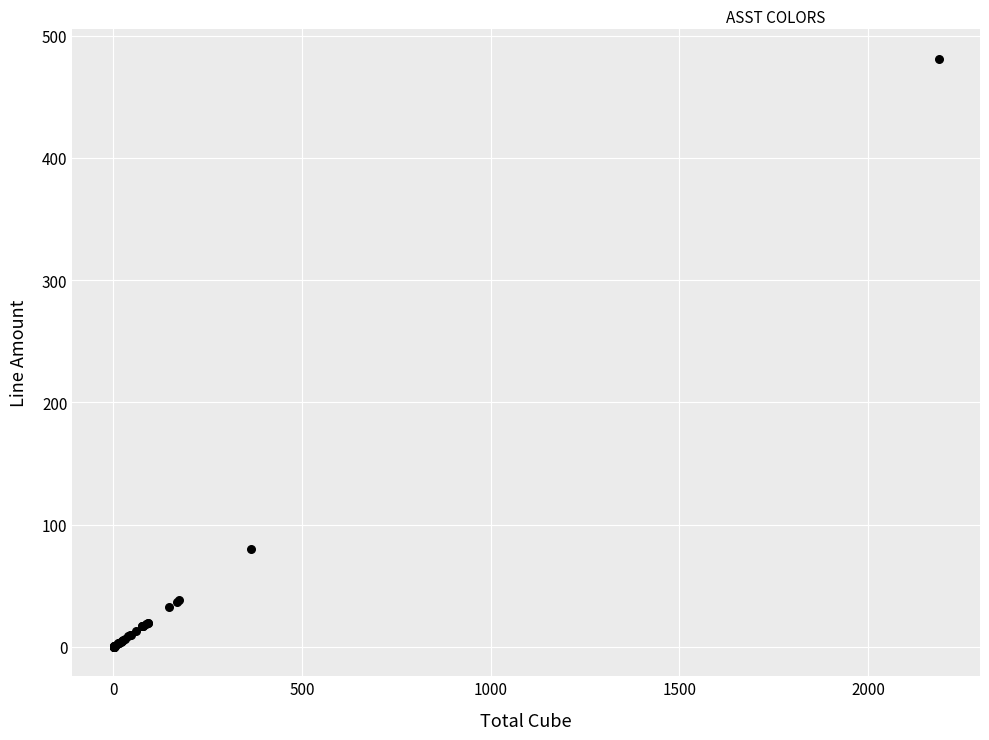

What Y value in the scatter plot is closest to 240?

80.3